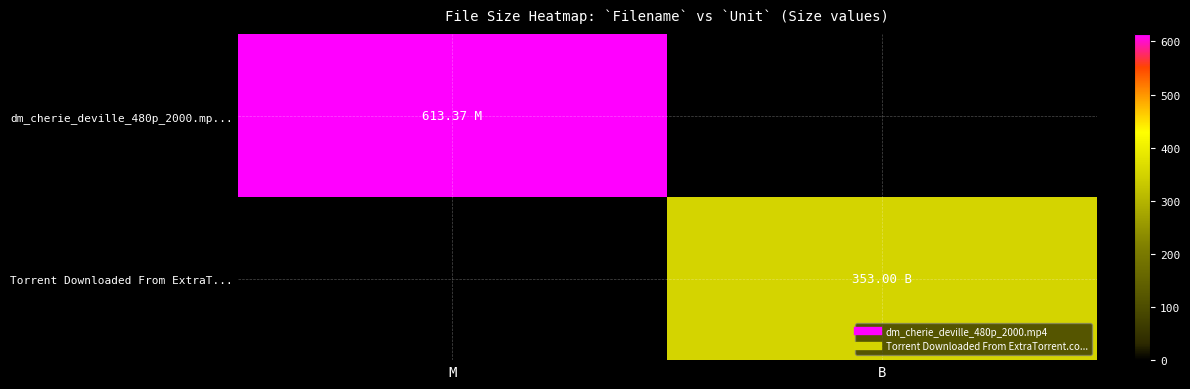

Which series has the widest spread of values?

dm_cherie_deville_480p_2000.mp...